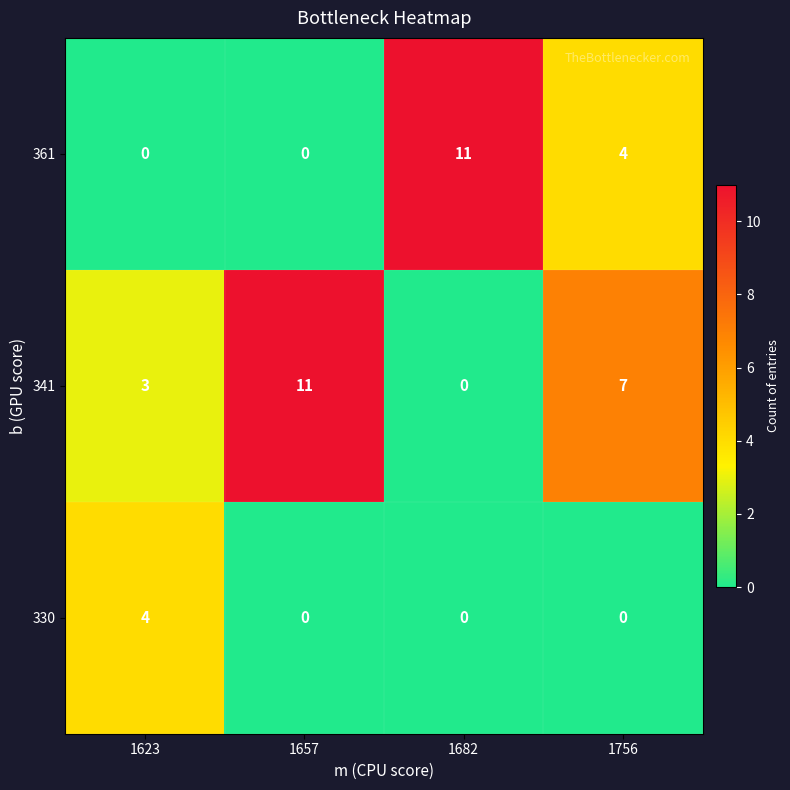

What is the difference between the highest and lowest values at 1623?

4